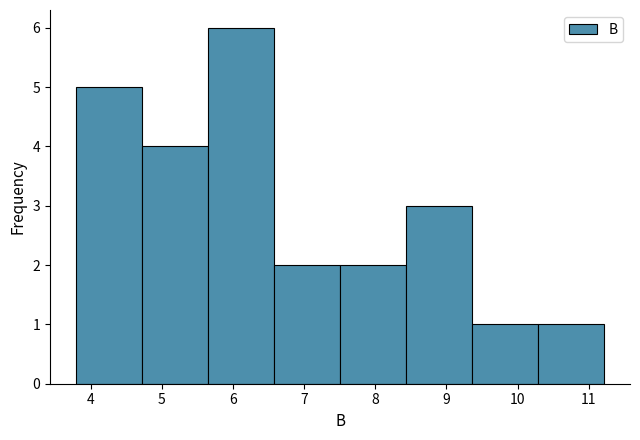

Reading left to right, transcribe this chart: for each bar, give the range it covers on the x-axis and its height. Neither the bar edges nor the heights are printed on the chart, so give them approximately, as read against the axes.

3.8 to 4.7: 5
4.7 to 5.7: 4
5.7 to 6.6: 6
6.6 to 7.5: 2
7.5 to 8.4: 2
8.4 to 9.4: 3
9.4 to 10.3: 1
10.3 to 11.2: 1